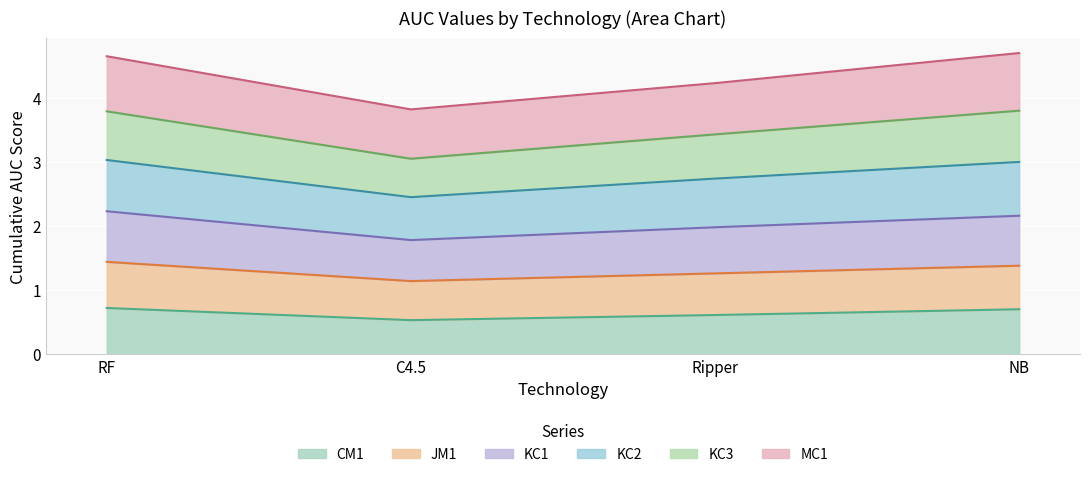

True or false: KC3 and CM1 intersect in this chart.

False